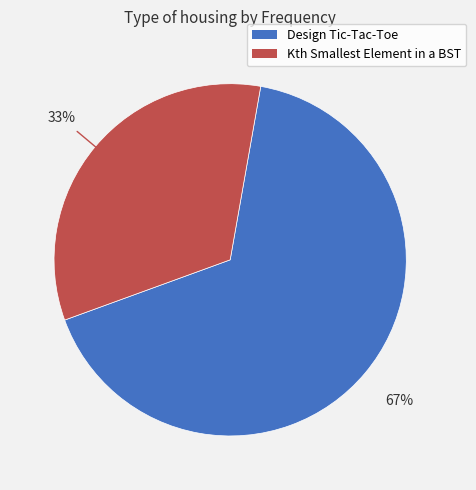

Does any single category account for the majority?

Yes